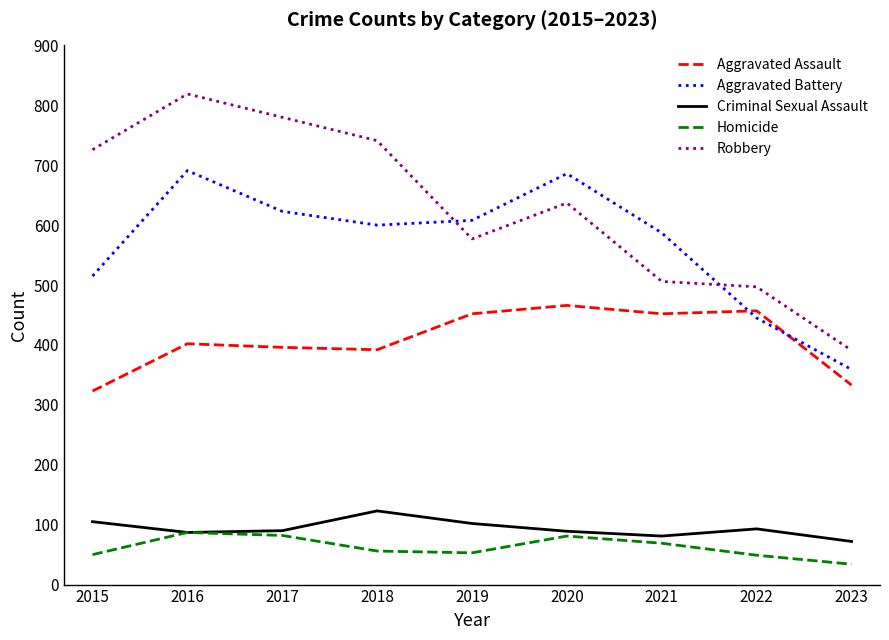

The Robbery series shows 850 at 2021. True or false?

False